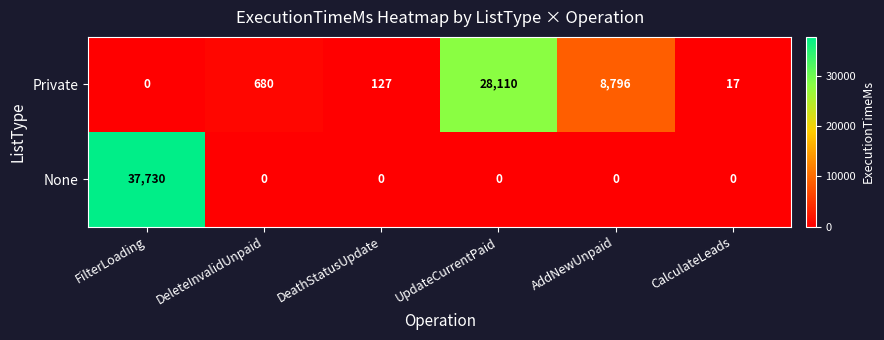

At how many categories does at least one series exceed 19671?

2